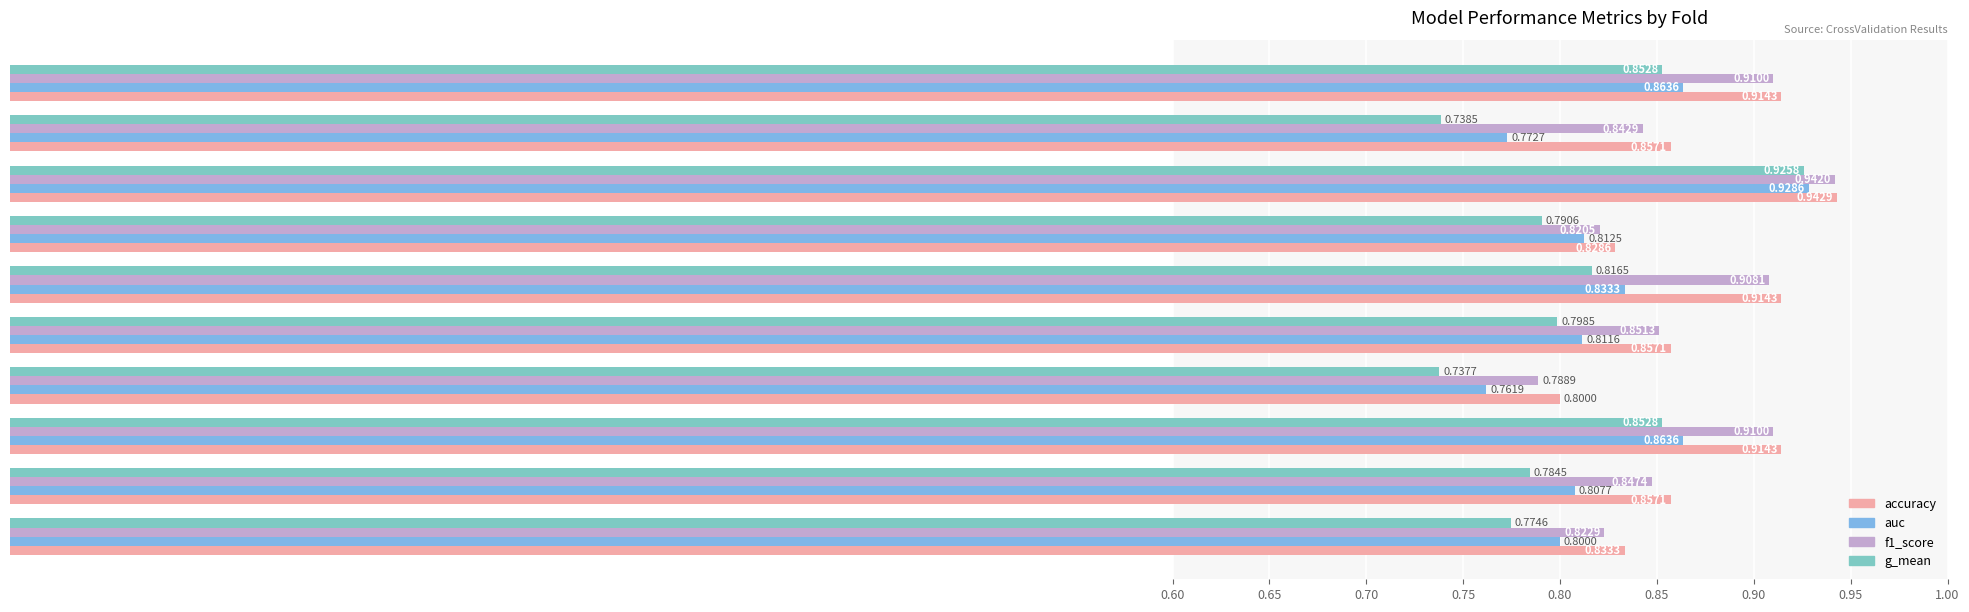

Which series has the widest spread of values?

g_mean